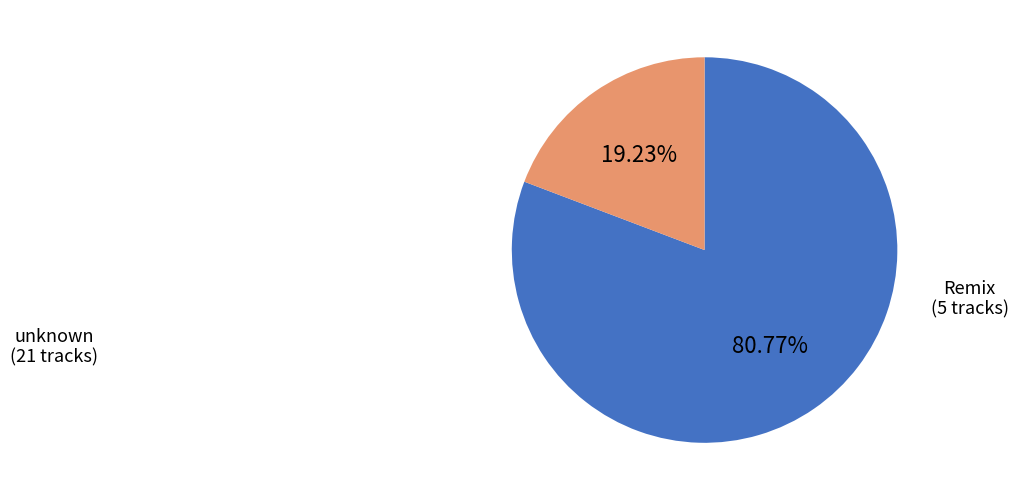

How many slices are in this pie chart?

2